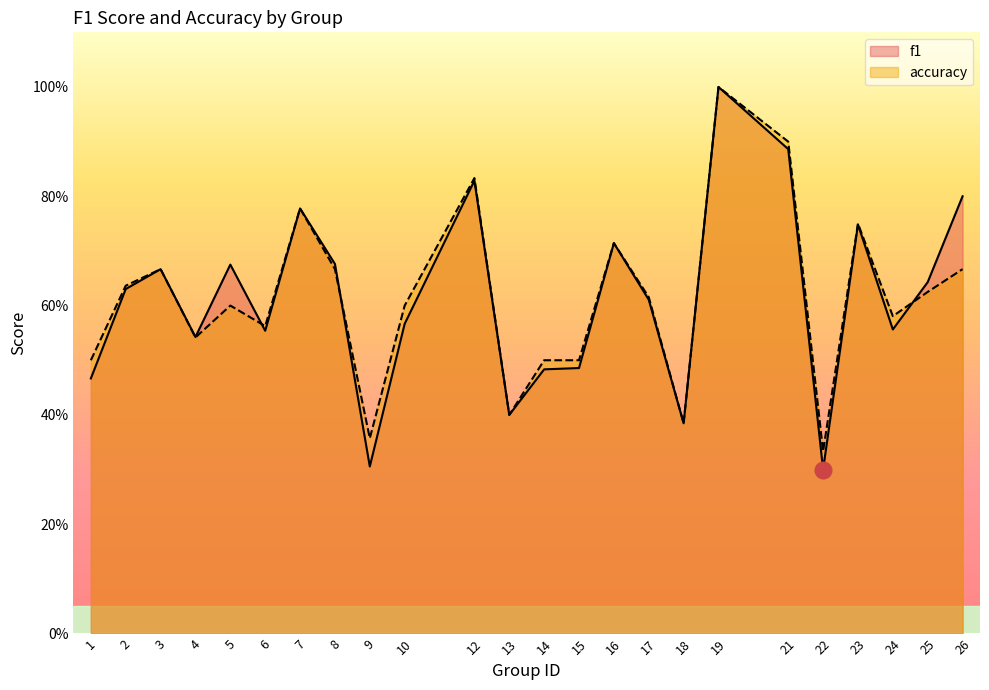

Reading right to left, list all the values displayed in this chart.

f1: 0.8	0.6	0.6	0.7	0.3	0.9	1.0	0.4	0.6	0.7	0.5	0.5	0.4	0.8	0.6	0.3	0.7	0.8	0.6	0.7	0.5	0.7	0.6	0.5
accuracy: 0.7	0.6	0.6	0.8	0.3	0.9	1.0	0.4	0.6	0.7	0.5	0.5	0.4	0.8	0.6	0.4	0.7	0.8	0.6	0.6	0.5	0.7	0.6	0.5